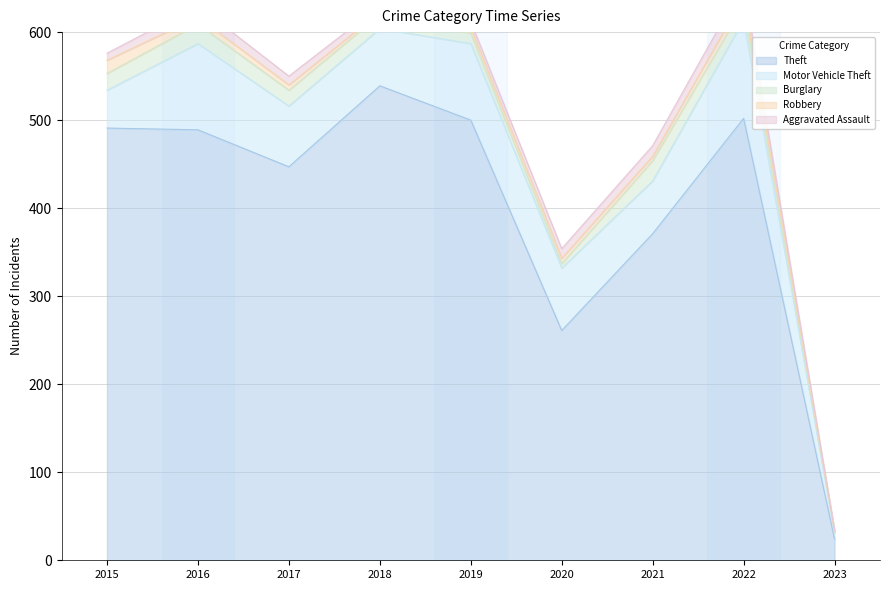

In Theft, how many points are lower than both neighbors (excluding endpoints)?

2